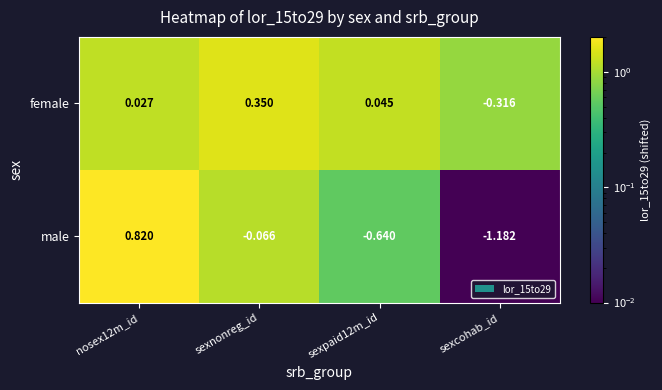

Is the value of female at sexnonreg_id greater than the value of male at sexpaid12m_id?

Yes